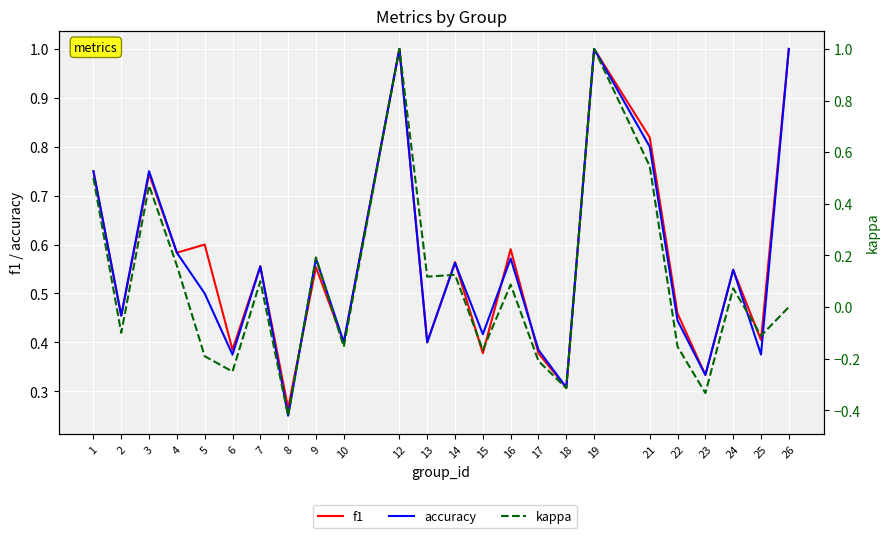

What are all the series names shown in the legend?

f1, accuracy, kappa